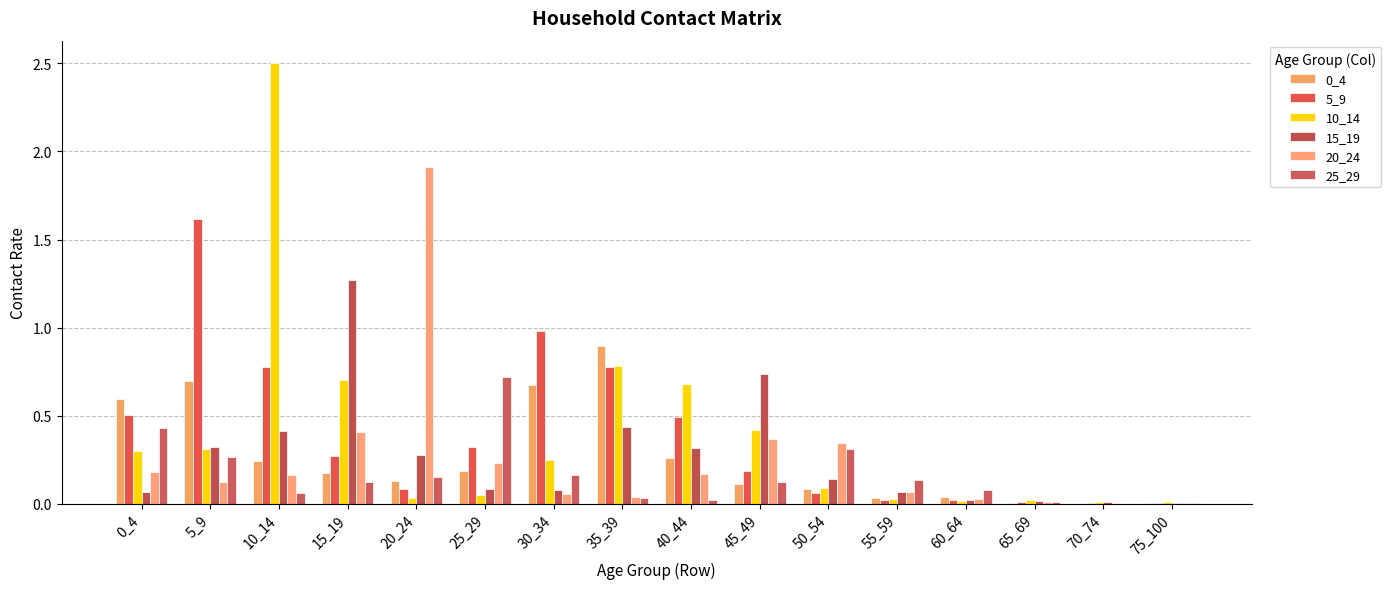

How many groups of bars are there?

16